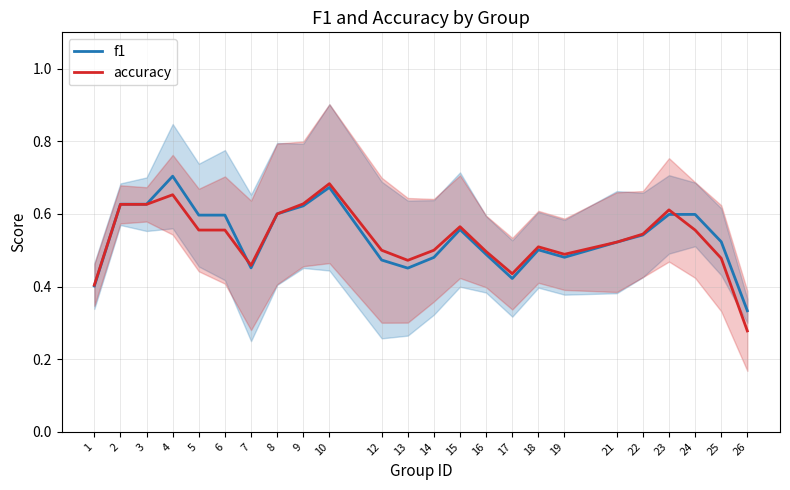

What is the smallest value displayed?

0.3